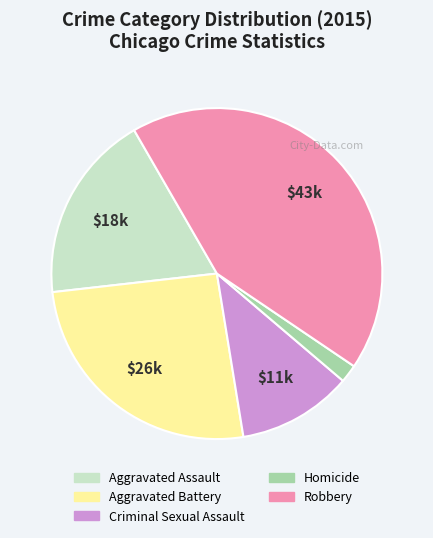

Is it true that Aggravated Battery is 12% of the pie?

False